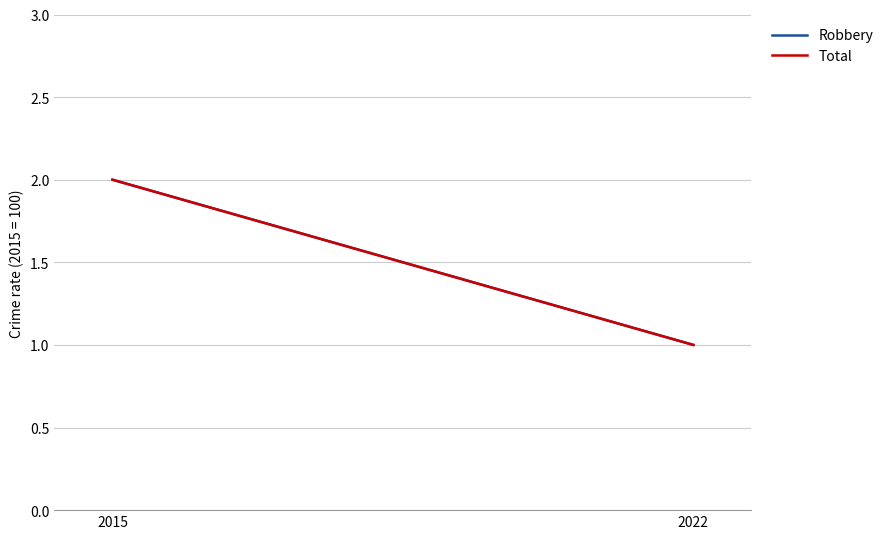

How many values in the Robbery series are below 2?

1